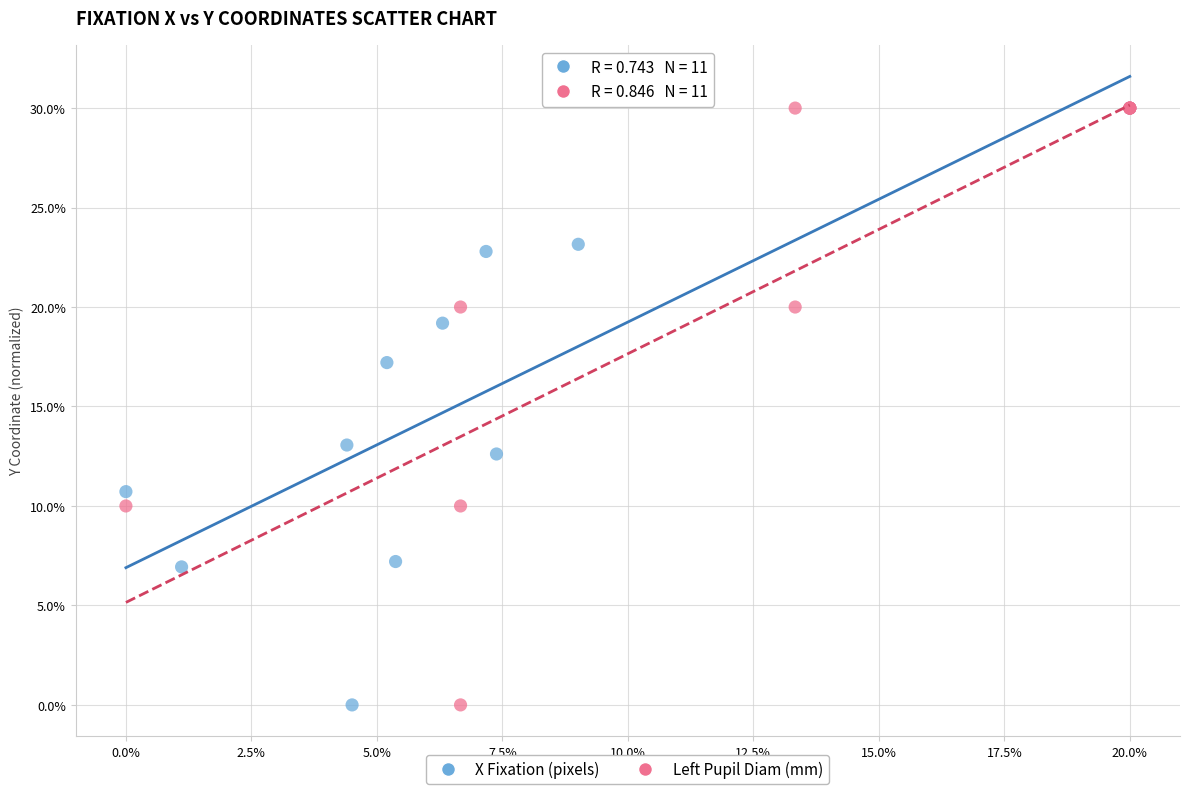

What are all the series names shown in the legend?

X Fixation (pixels), Left Pupil Diam (mm)